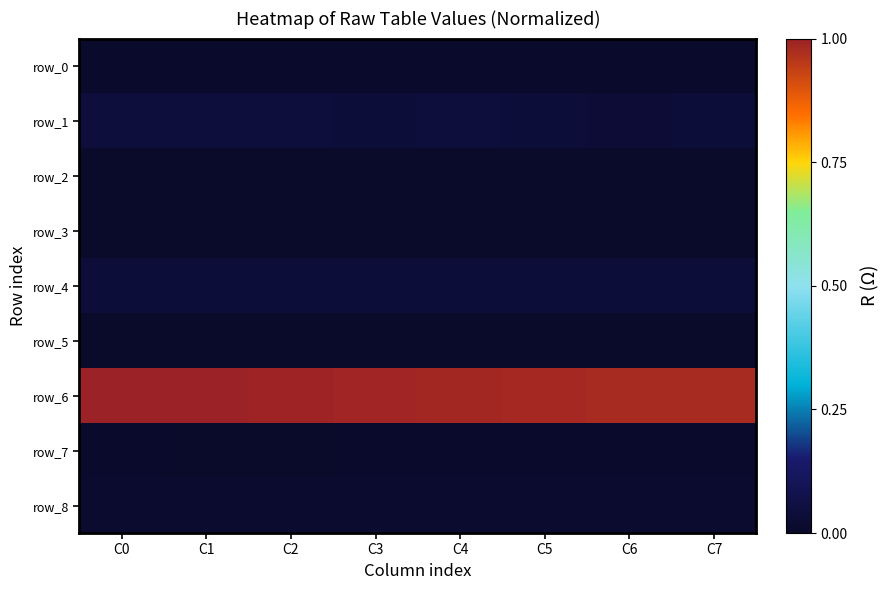

What is the spread (max minus min) of values at C1?

1.0